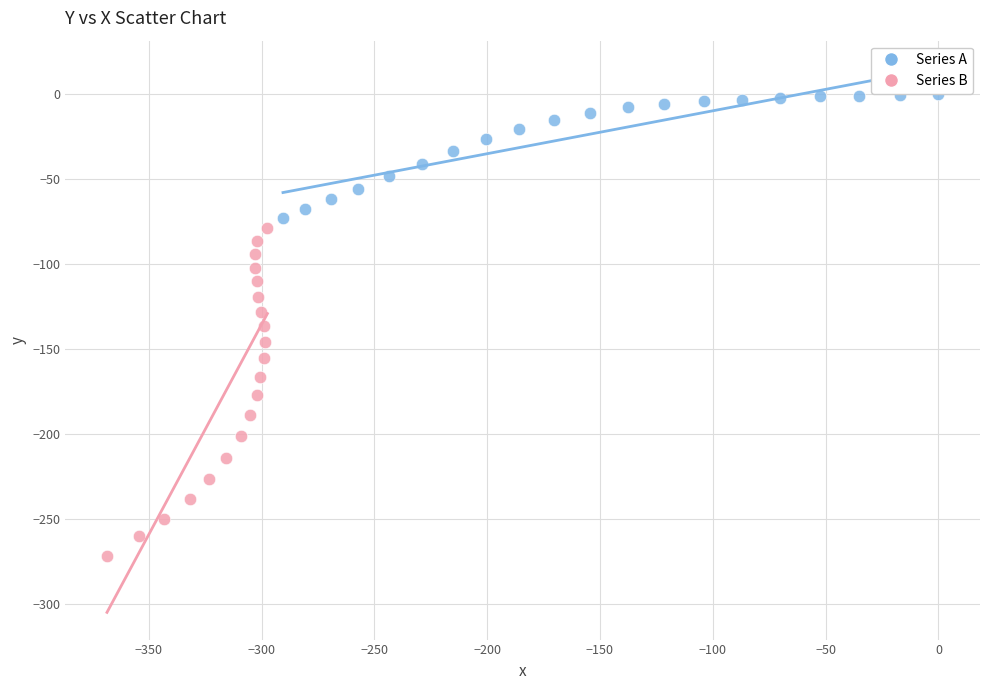

Which series reaches the maximum Y coordinate?

Series A